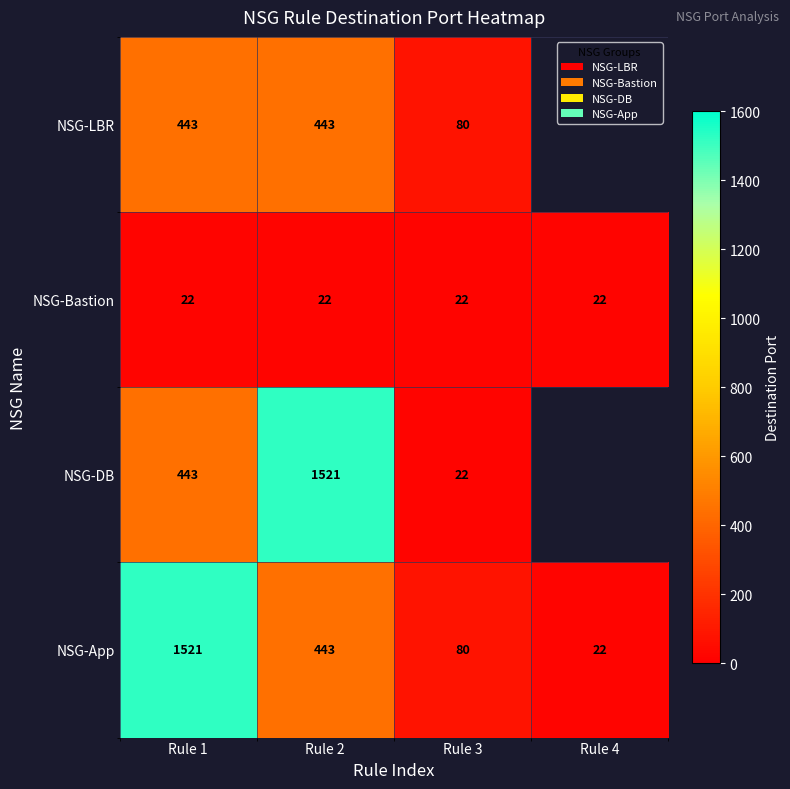

The value of NSG-LBR at Rule 2 is 777. True or false?

False